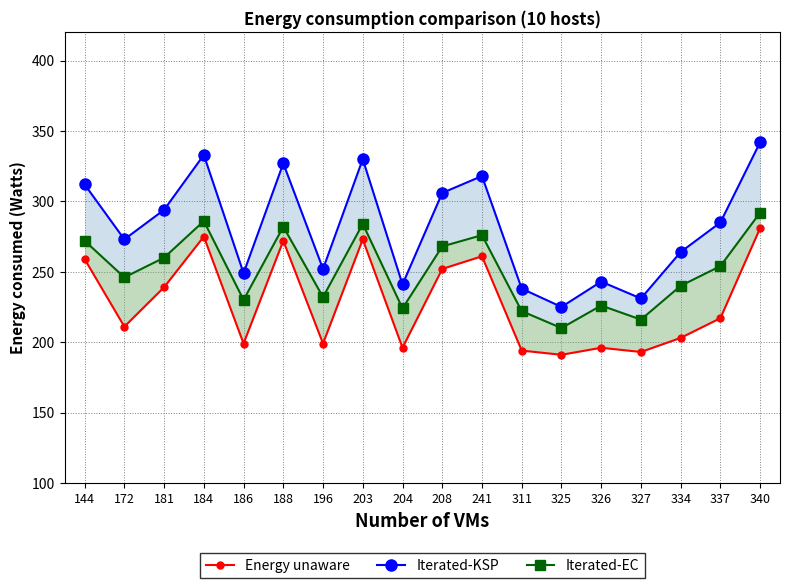

Which category has the lowest value across all series?

325